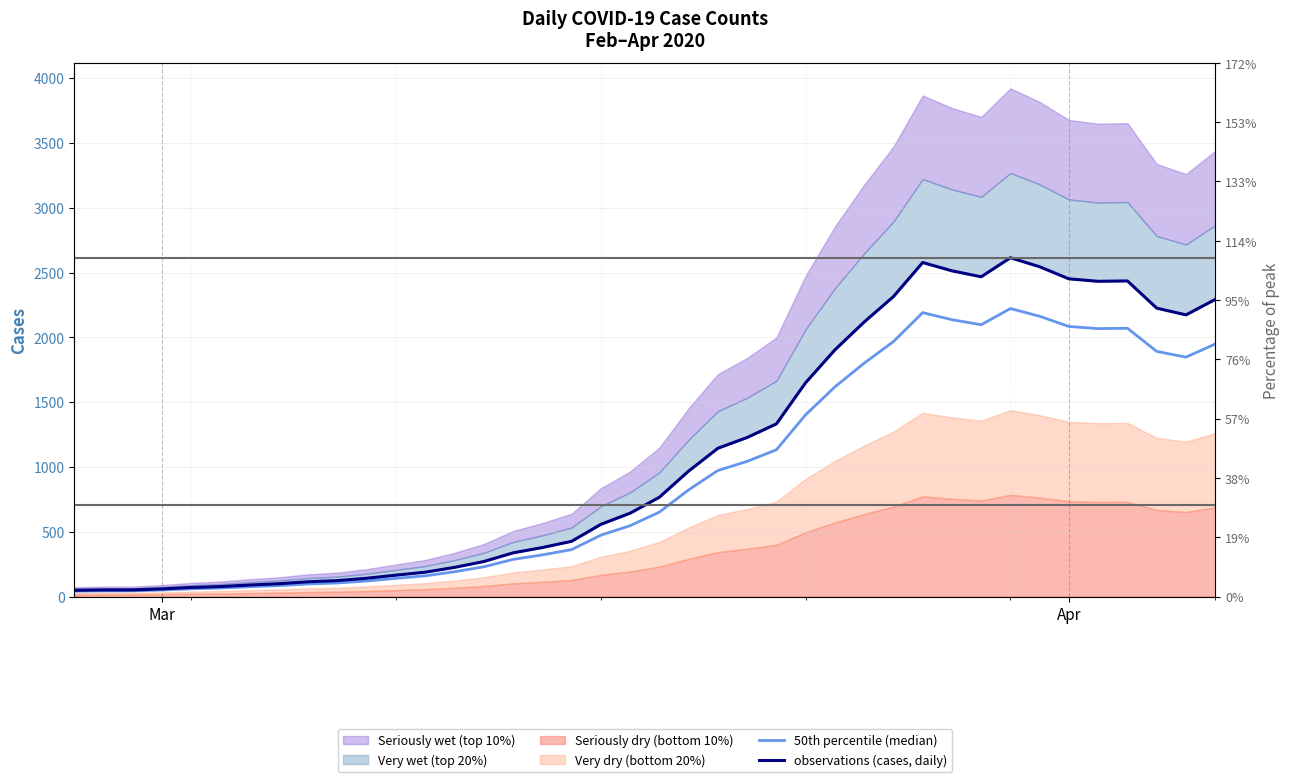

At which label does observations (cases, daily) reach its minimum?

Mar